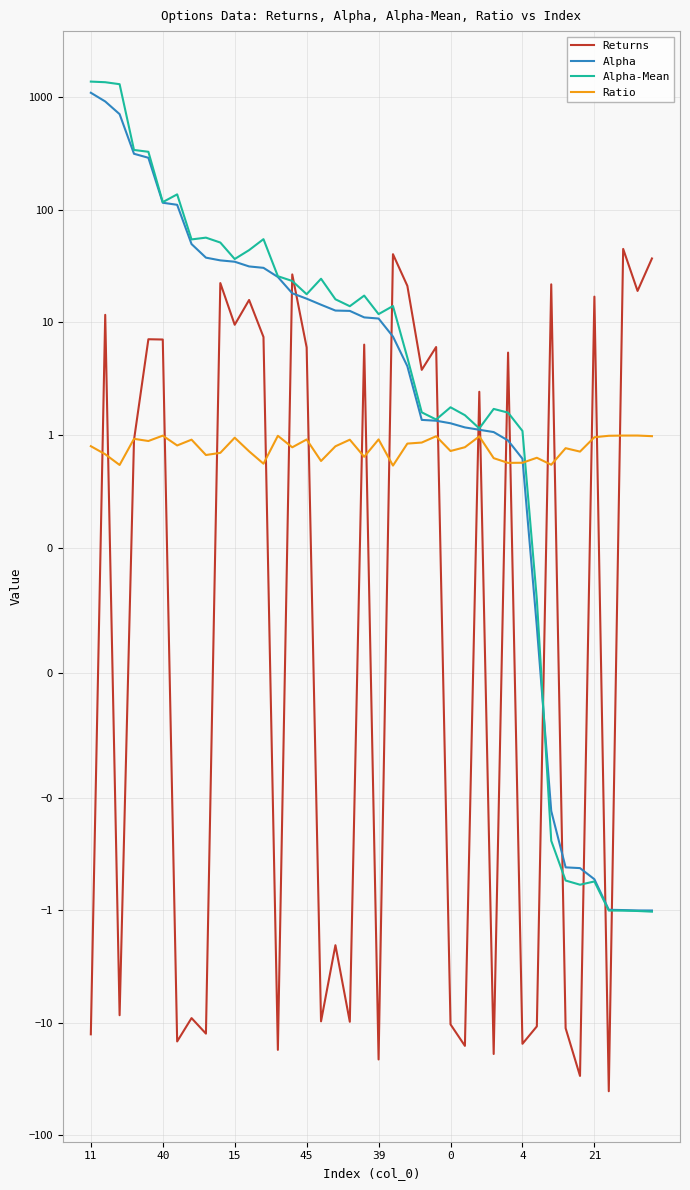

At which category is the sum across all series the highest?

11